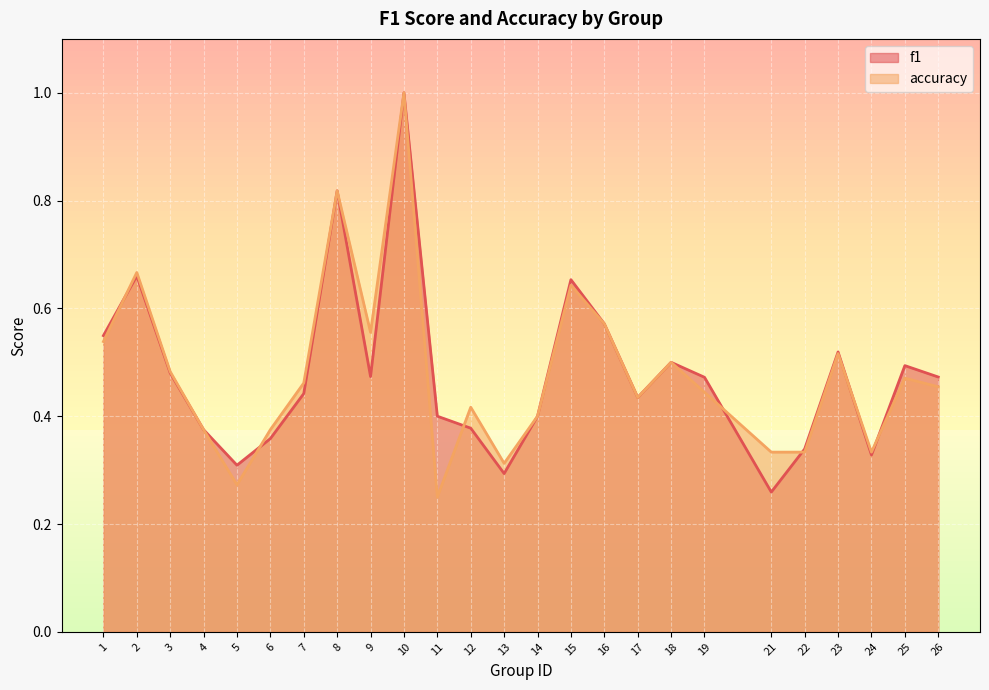

Which has a higher value, 16 or 23?

16